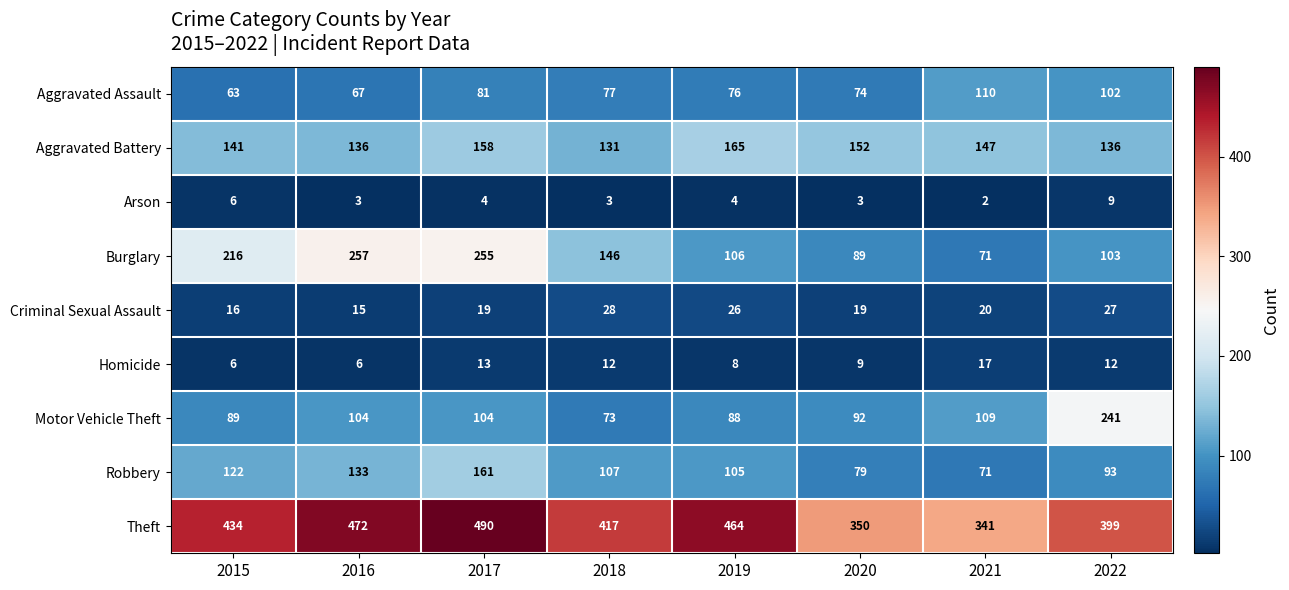

Rank the series at 2019 from lowest to highest value.

Arson, Homicide, Criminal Sexual Assault, Aggravated Assault, Motor Vehicle Theft, Robbery, Burglary, Aggravated Battery, Theft